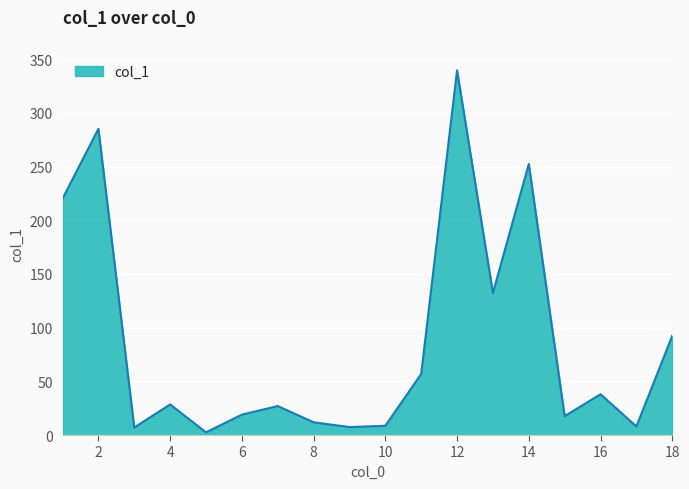

What is the greatest value displayed?

339.6